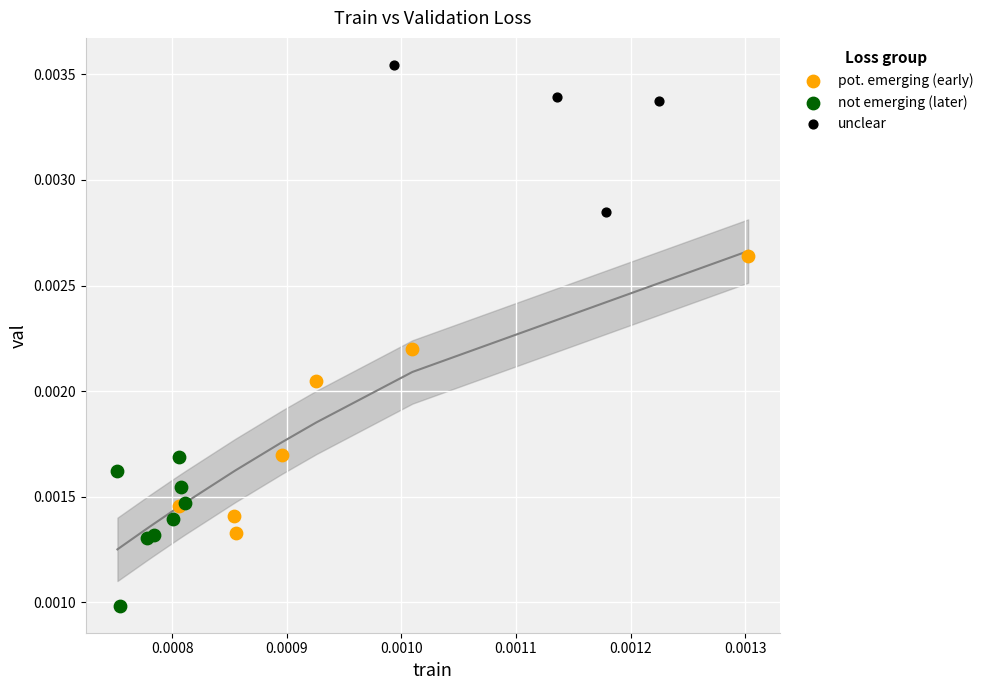

Which series has the largest Y range (max minus min)?

pot. emerging (early)